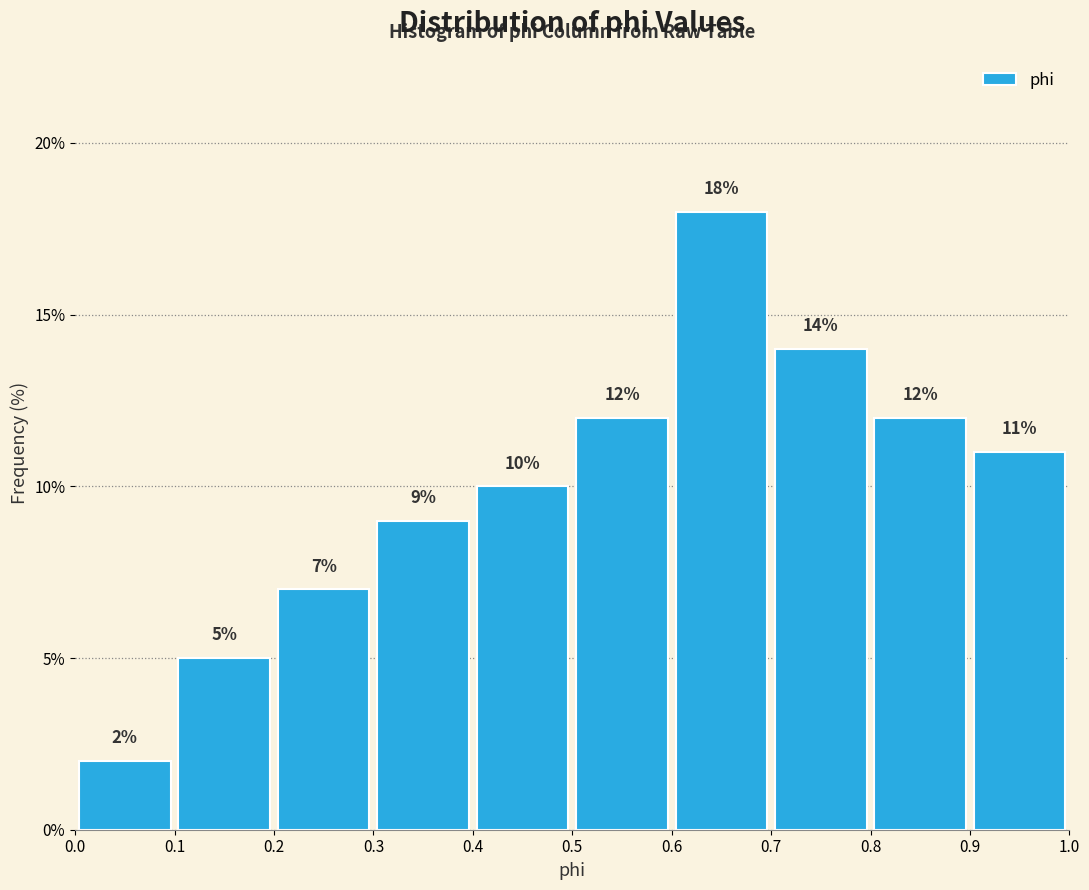

Reading left to right, transcribe this chart: for each bar, give the range it covers on the x-axis and its height.

0.0 to 0.1: 2
0.1 to 0.2: 5
0.2 to 0.3: 7
0.3 to 0.4: 9
0.4 to 0.5: 10
0.5 to 0.6: 12
0.6 to 0.7: 18
0.7 to 0.8: 14
0.8 to 0.9: 12
0.9 to 1.0: 11